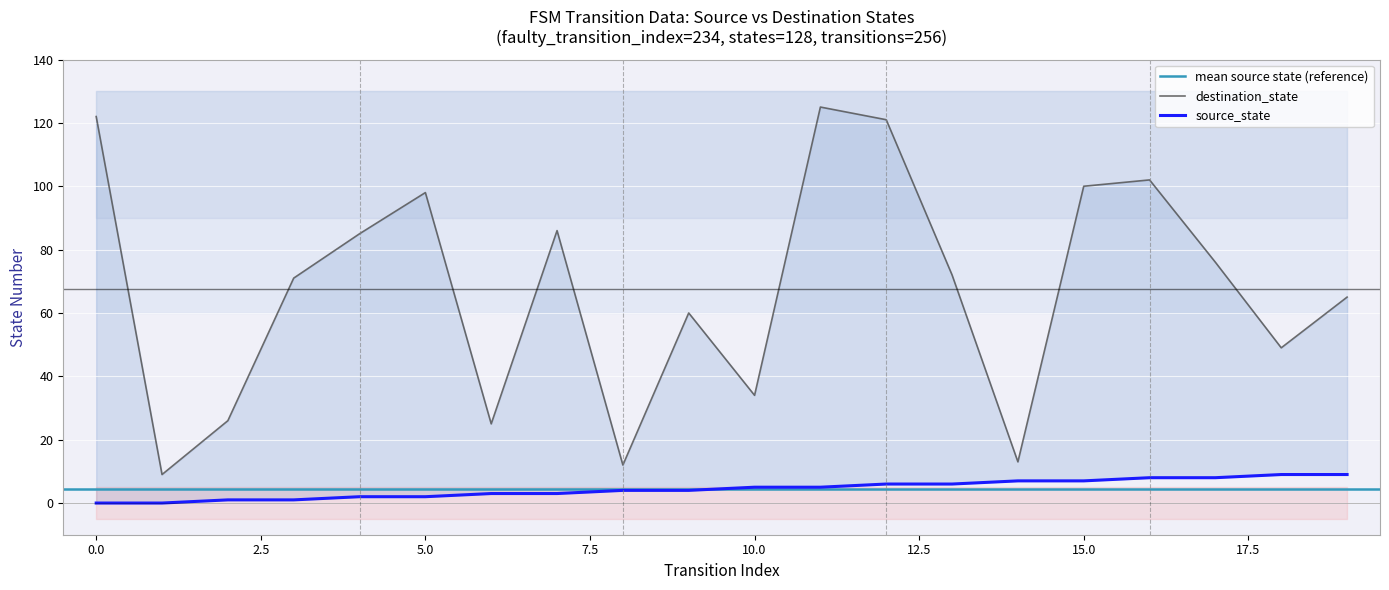

What is the difference between the source_state values at 4 and 17?

6